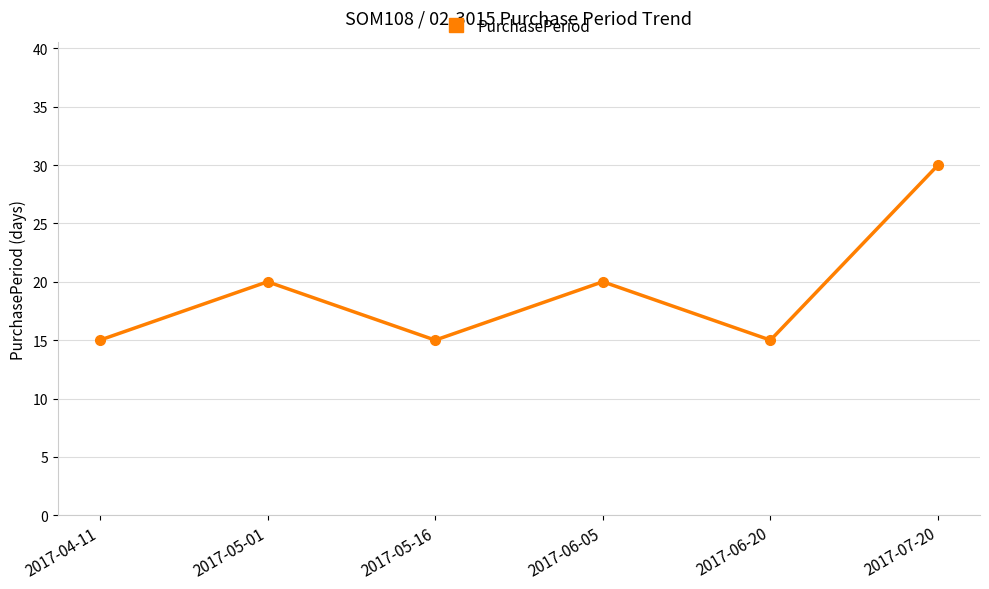

What is the maximum value shown in the chart?

30